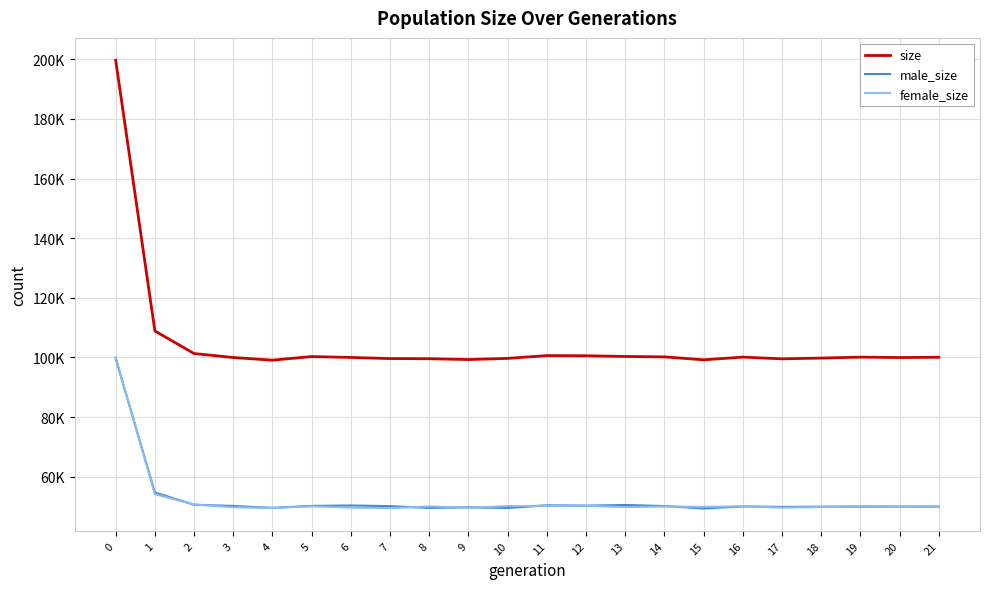

What is the total value across all series at 20?

199958